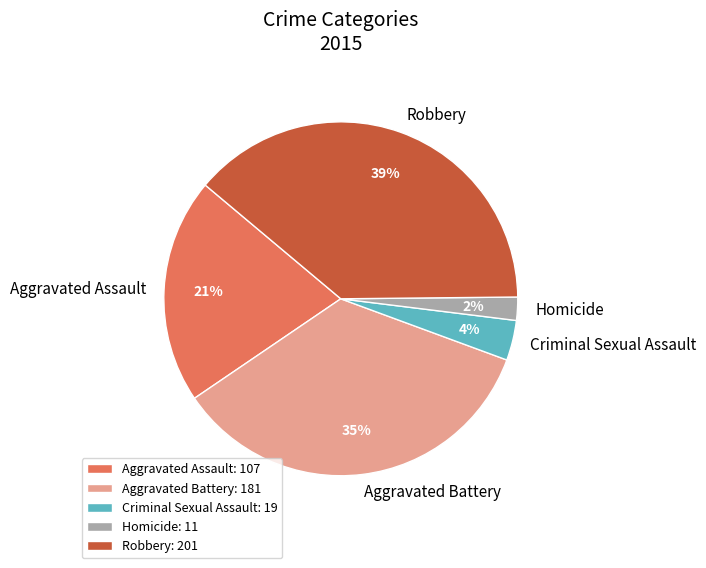

Is there any slice that represents more than half of the pie?

No